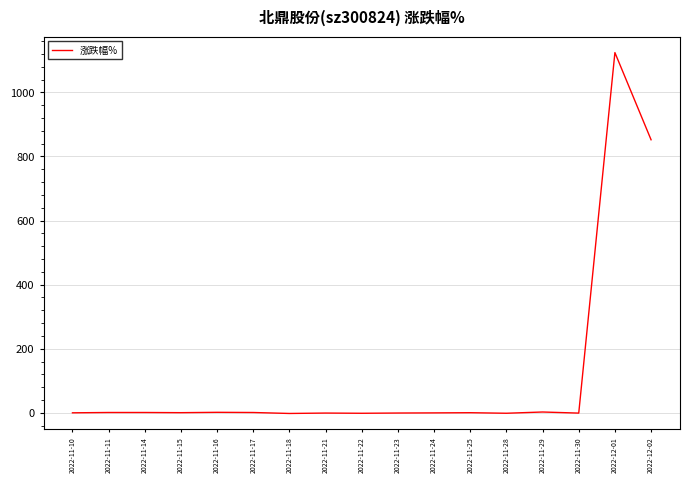

True or false: the data shows 2.4 at 2022-11-29.

True